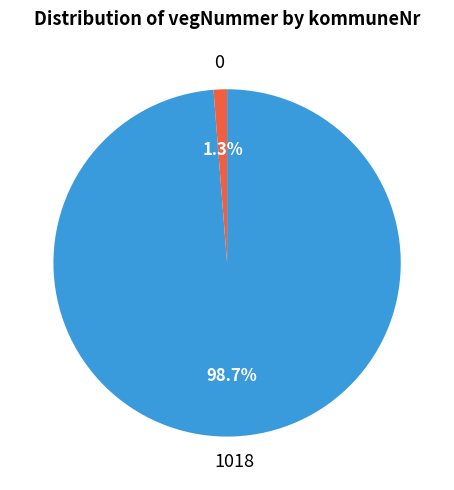

To the nearest percent, what is the difference between the 0 and 1018 slice percentages?

97%